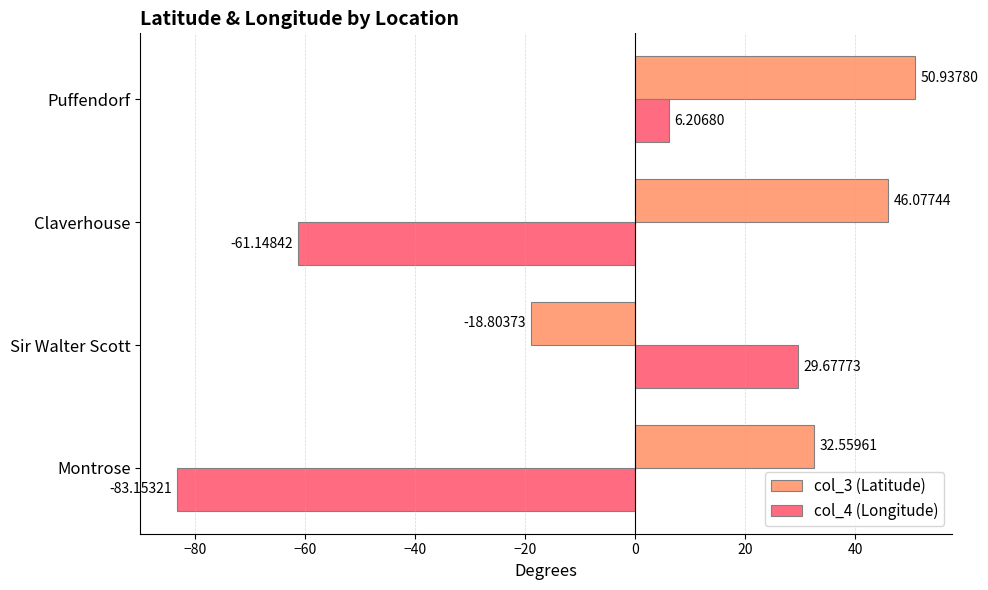

What is the average value of the col_3 (Latitude) series?

27.7